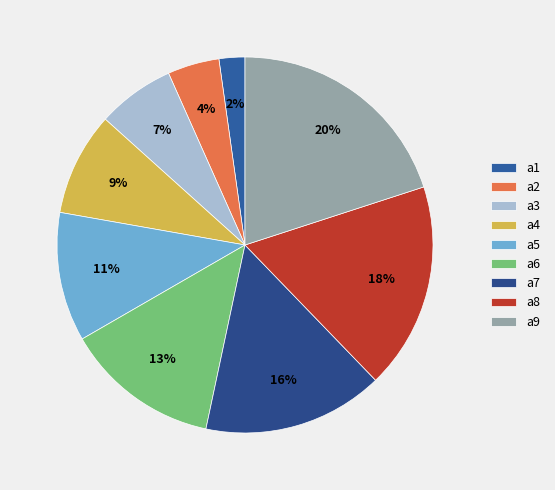

What is the smallest slice in the pie chart?

a1